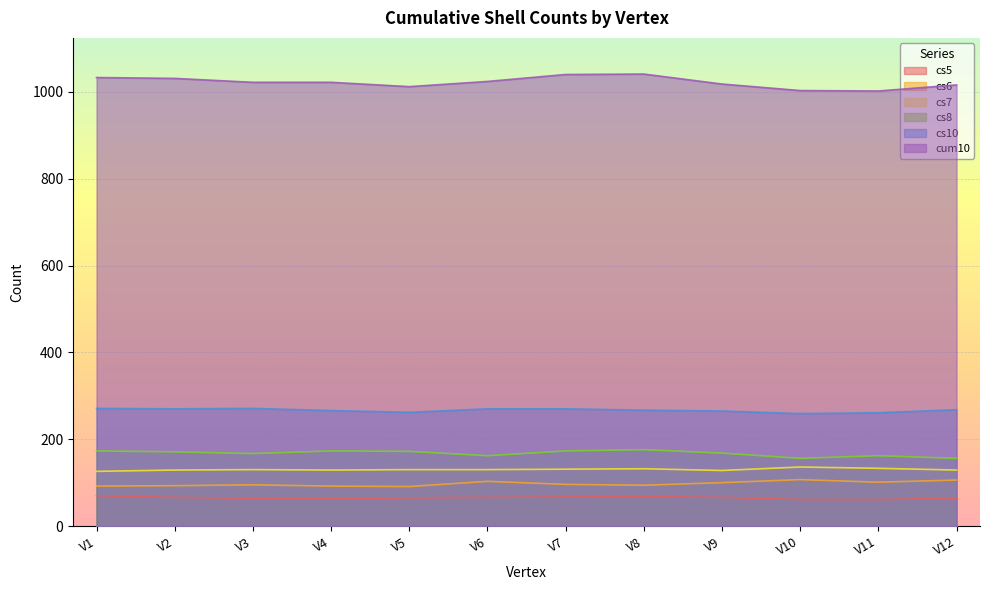

Which series has the largest range (max minus min)?

cum10